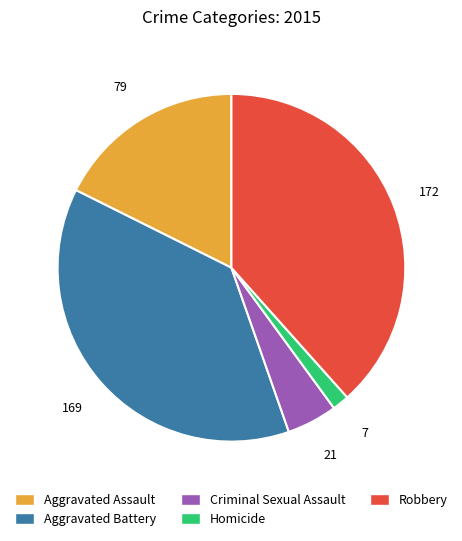

Rank the categories by value from highest to lowest.

Robbery, Aggravated Battery, Aggravated Assault, Criminal Sexual Assault, Homicide